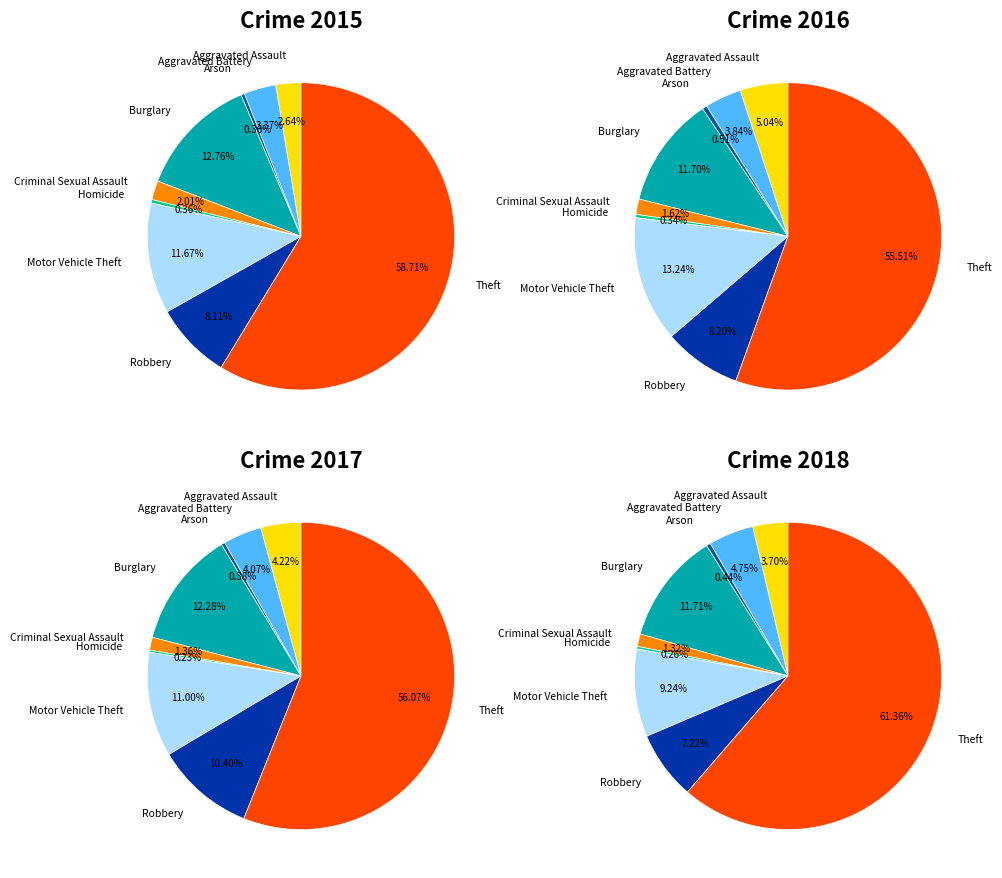

Is Motor Vehicle Theft the majority of the pie?

No